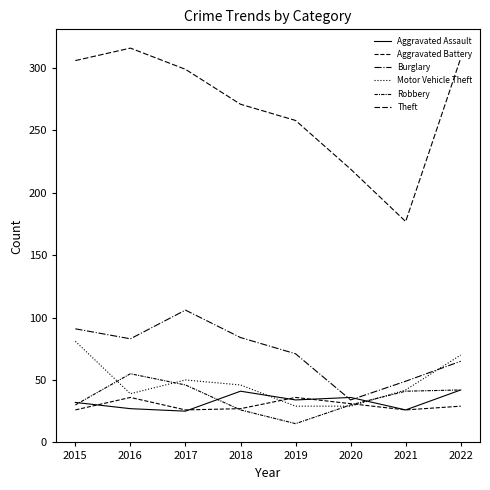

Does the chart have visible grid lines?

No